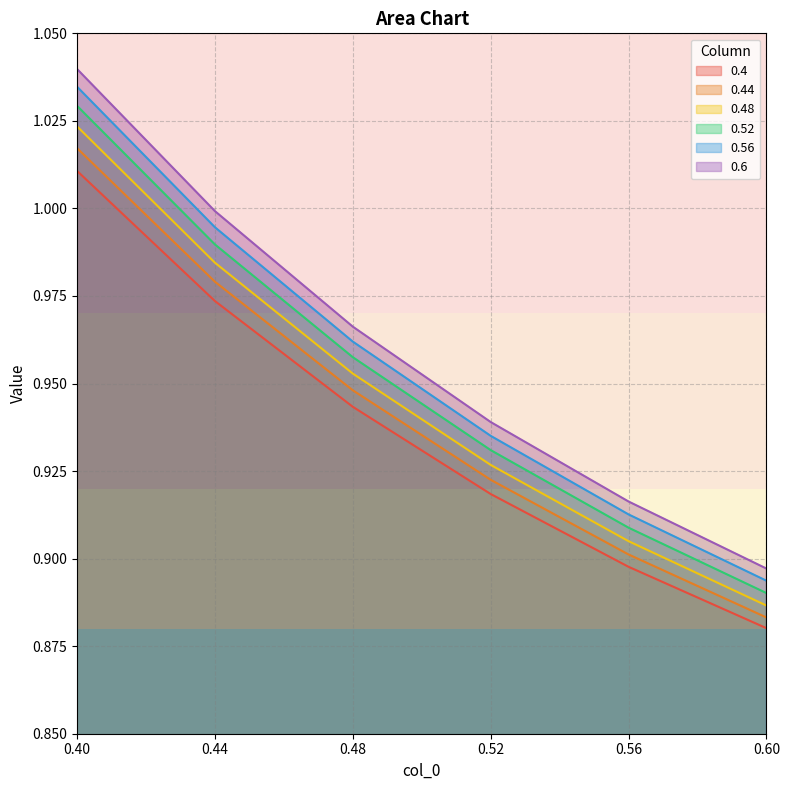

Which series has the largest total across all categories?

0.6